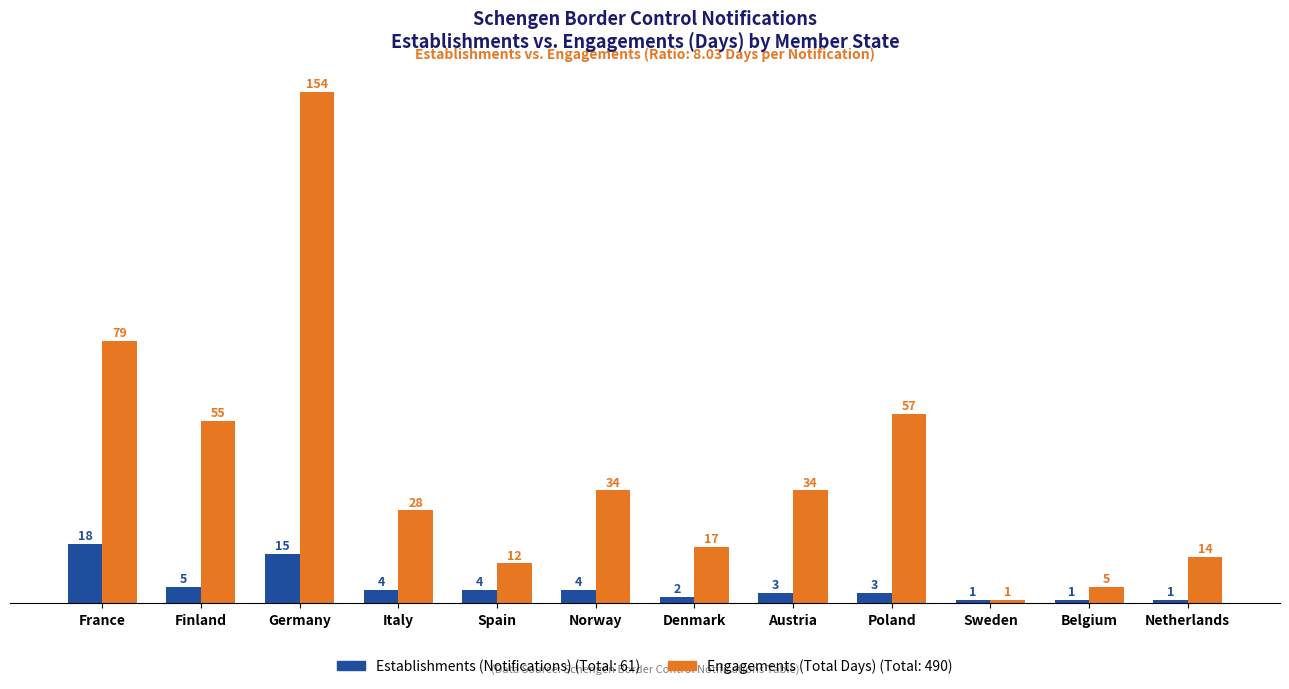

At which category is the sum across all series the highest?

Germany